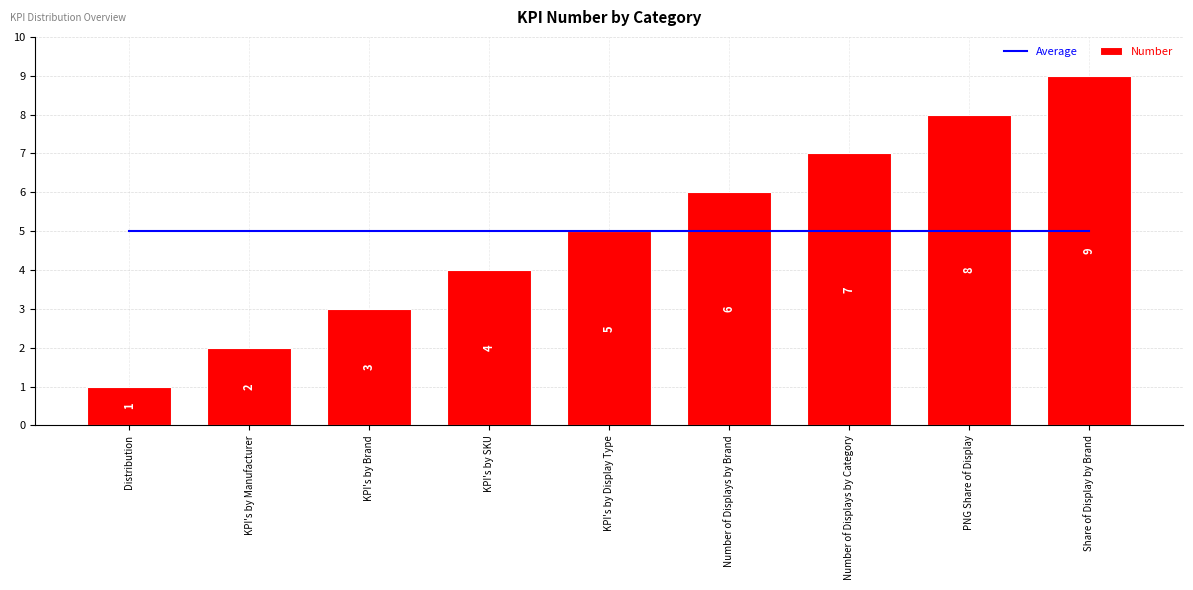

At which category does the chart reach its minimum across all series?

Distribution